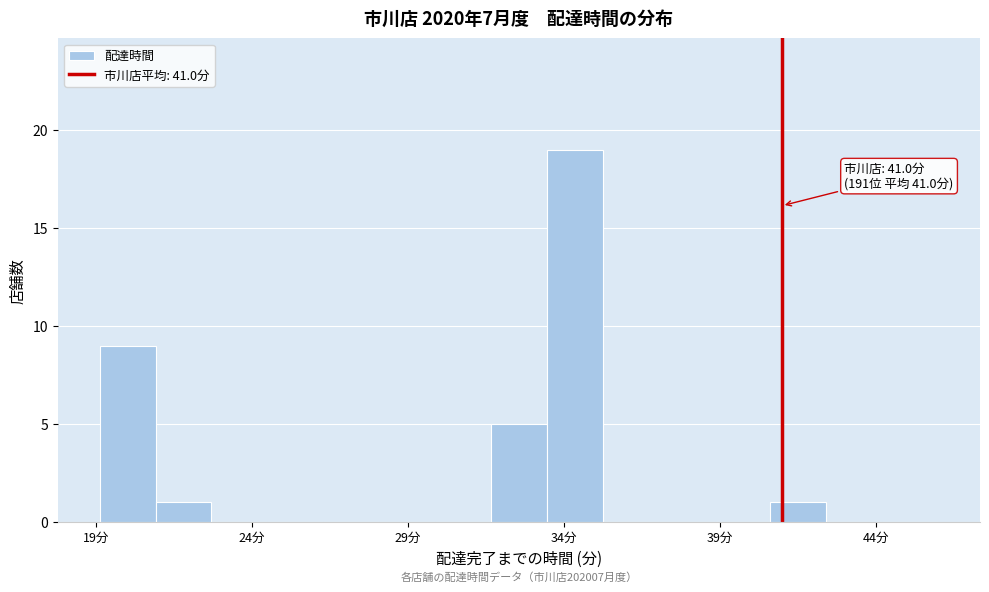

Read against the x-axis, roughly where is the centre of the tallest bar?

34.5